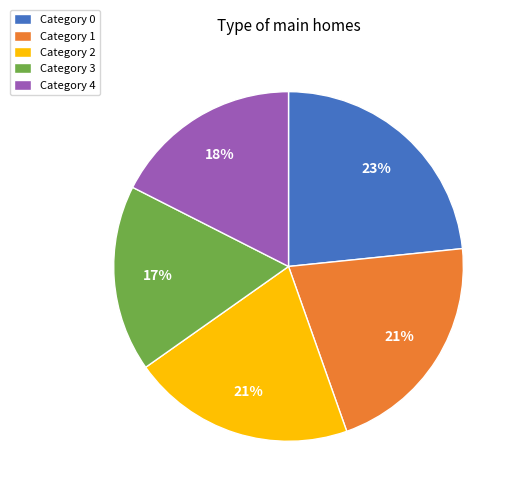

Between Category 4 and Category 1, which is larger?

Category 1